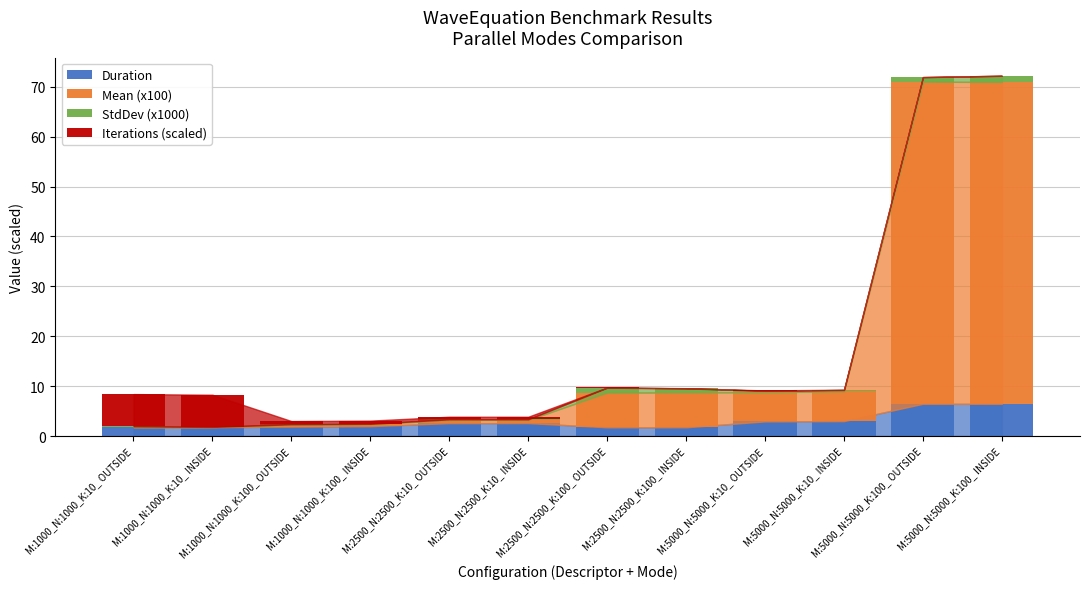

What is the highest value of the Duration series?

6.5